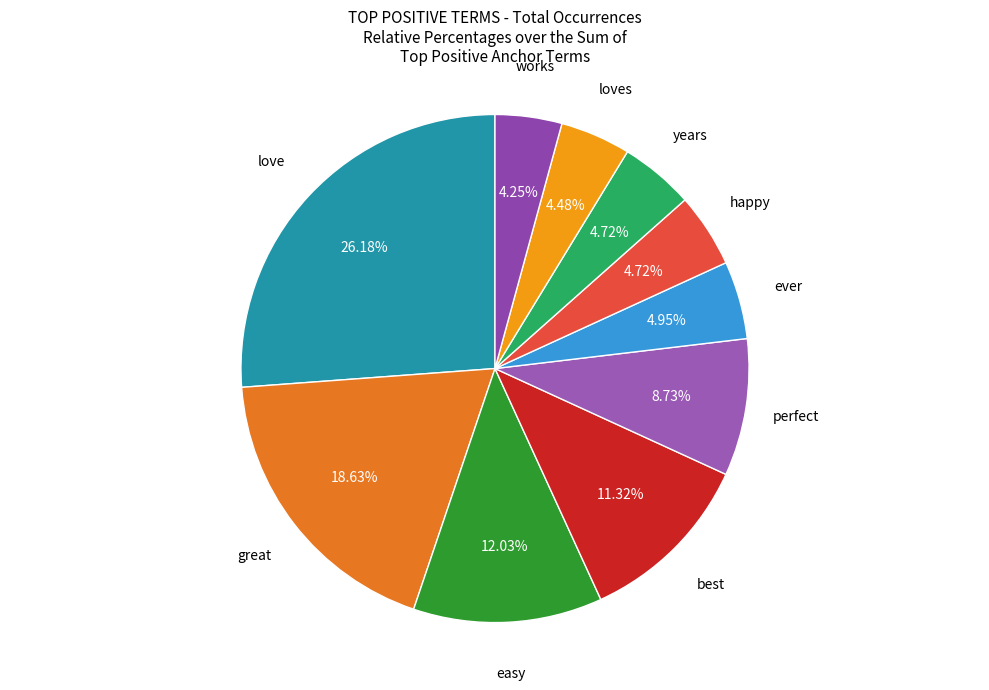

How many segments does this pie chart have?

10